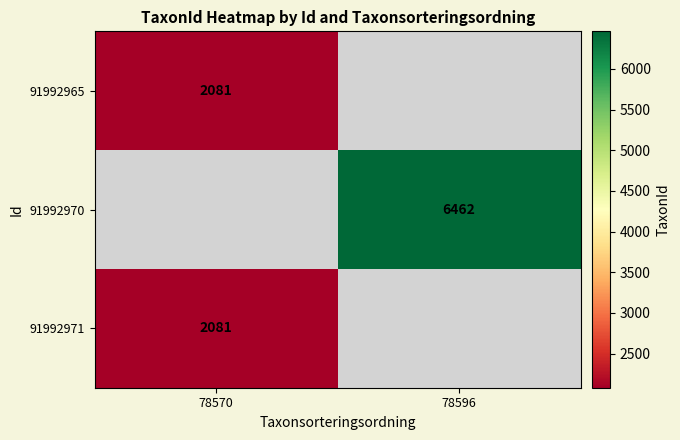

How many series are shown in this chart?

3